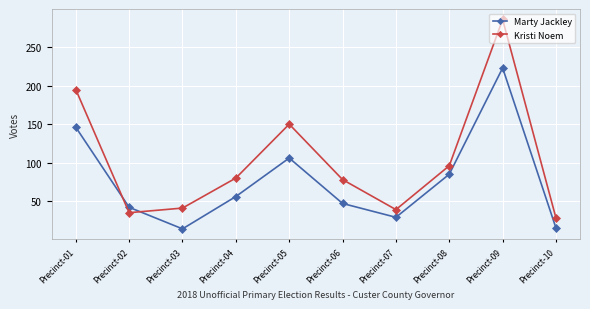

Where do Kristi Noem and Marty Jackley first cross each other?

Precinct-01 and Precinct-02